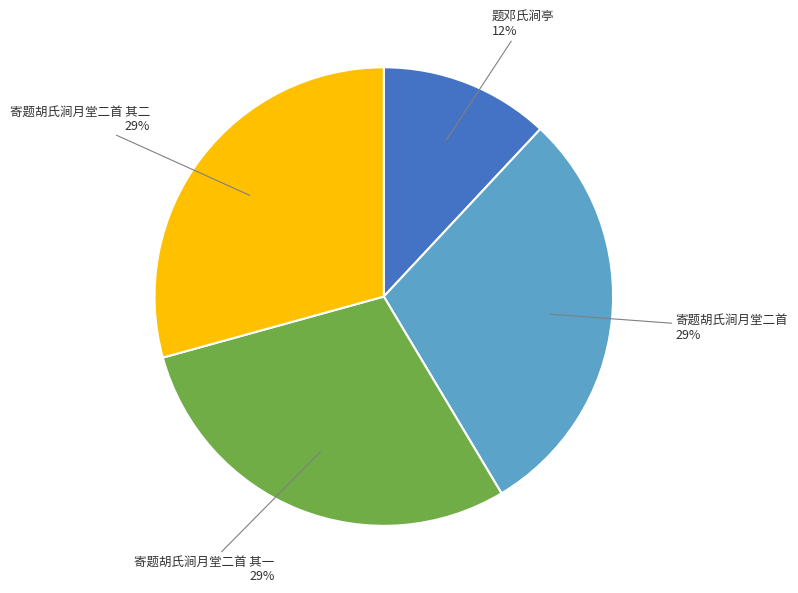

Does any single category account for the majority?

No